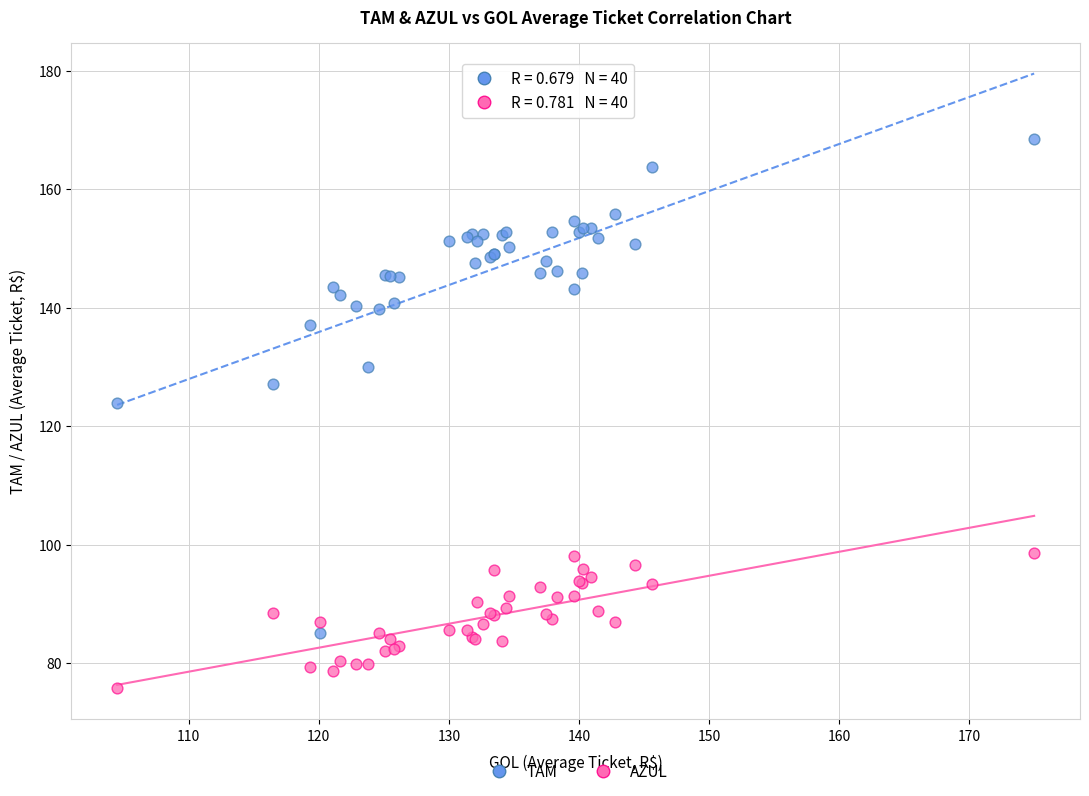

Across all series, what Y value is closest to 122?

123.9